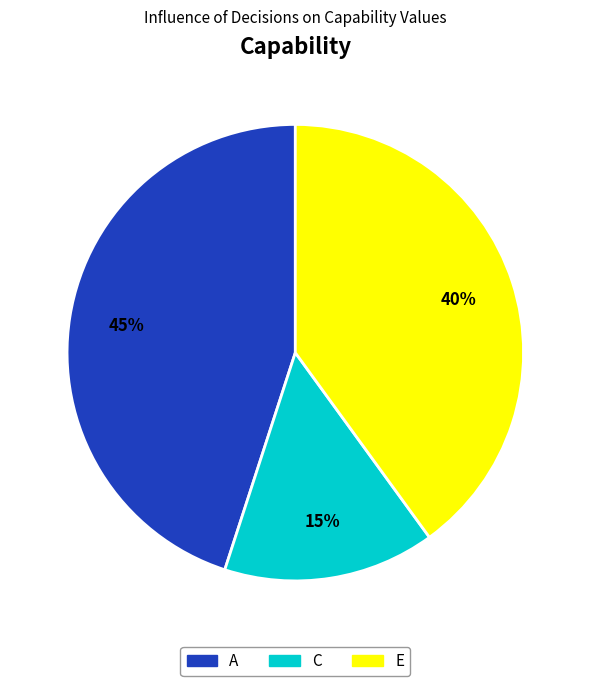

Which category has the biggest portion of the pie?

A